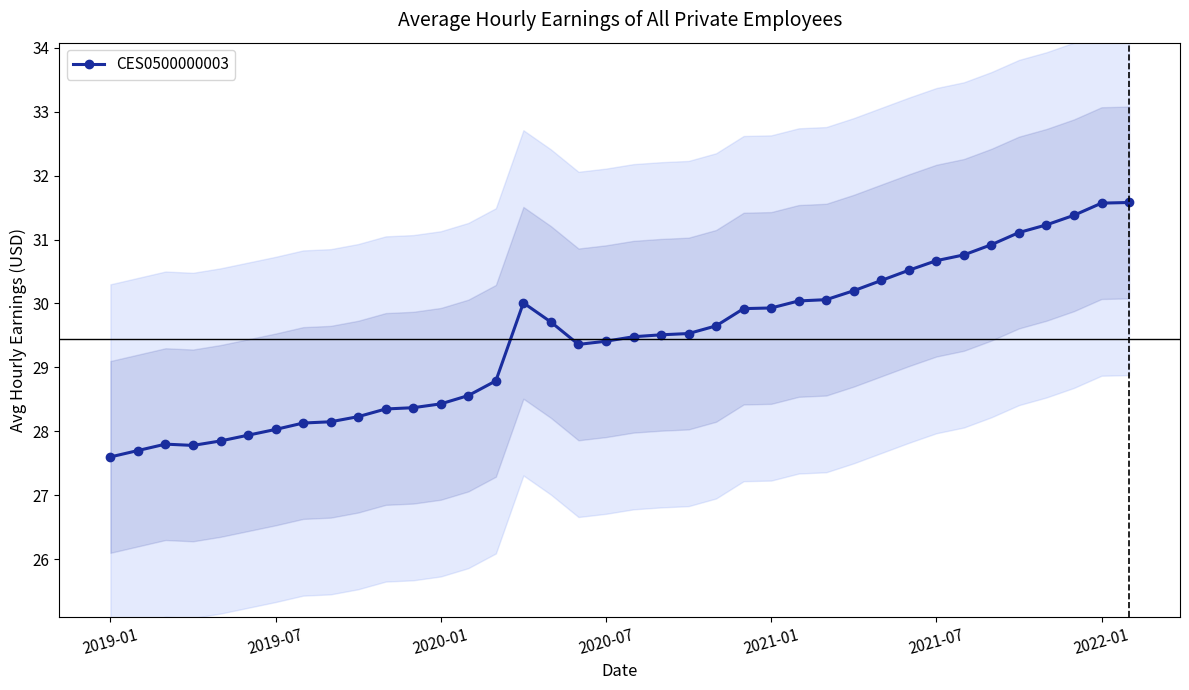

What is the difference between the values at 21 and 32?

1.4